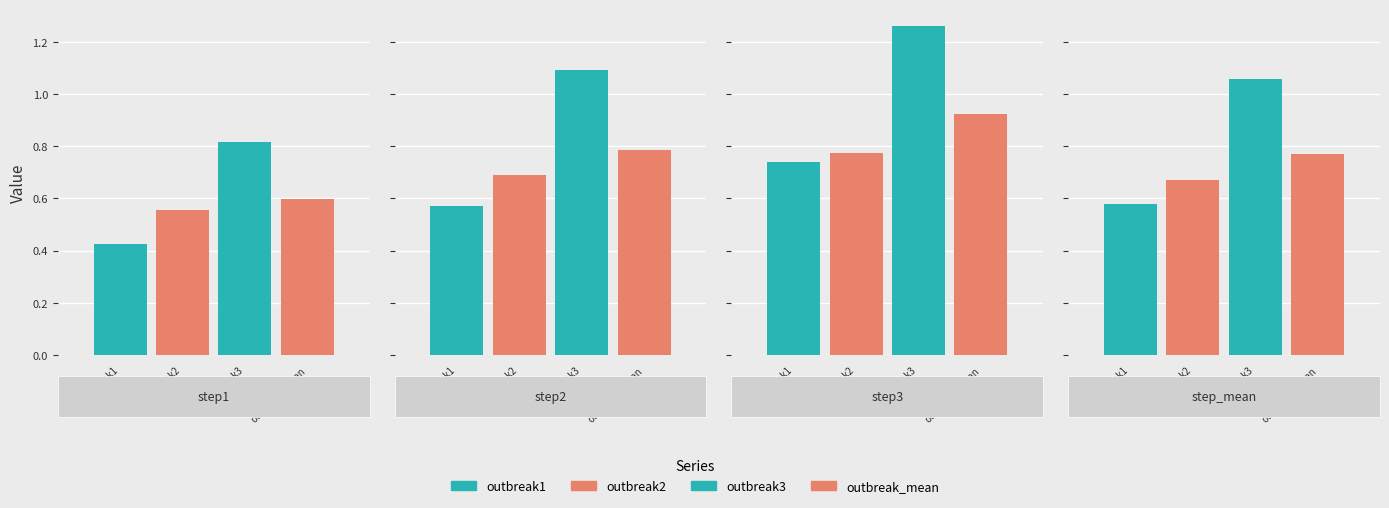

What is the difference between the outbreak1 values at step_mean and step1?

0.2